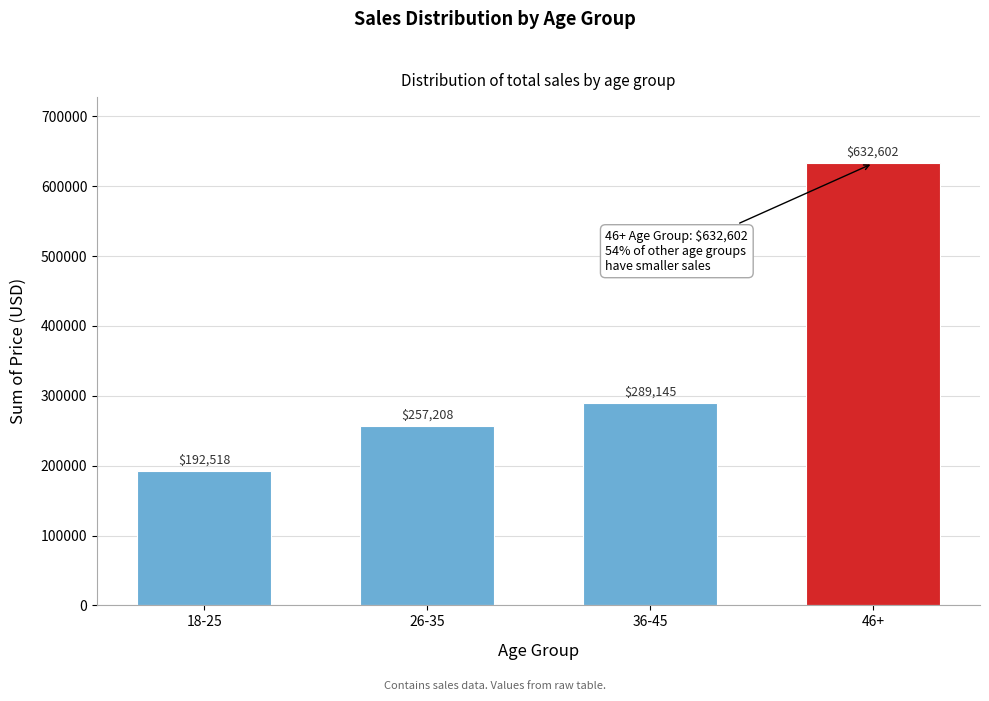

At which category does the chart reach its minimum across all series?

18-25